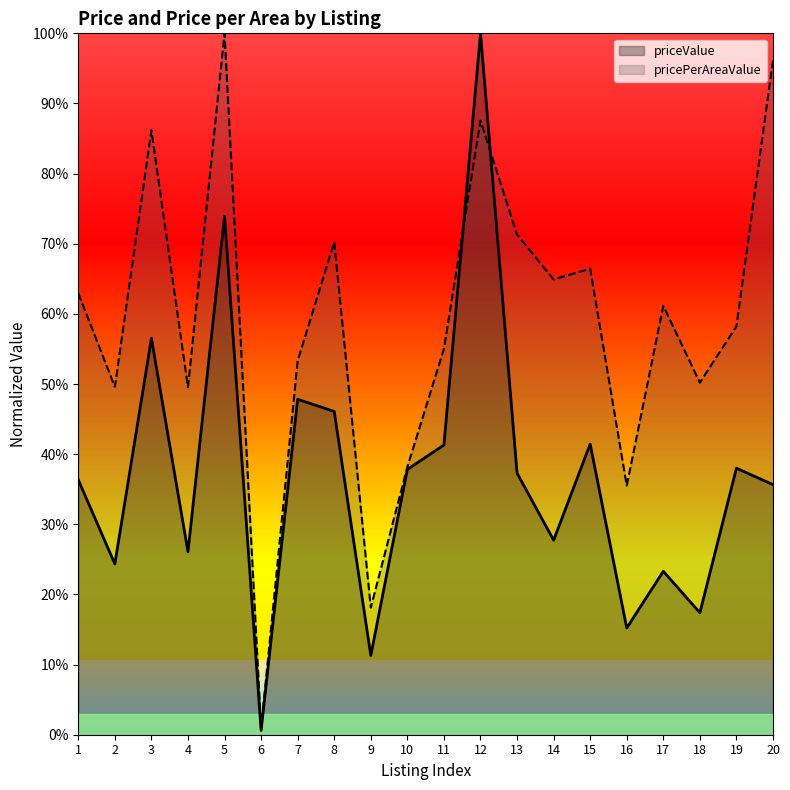

Reading right to left, list all the values displayed in this chart.

priceValue: 20=0.4	19=0.4	18=0.2	17=0.2	16=0.2	15=0.4	14=0.3	13=0.4	12=1.0	11=0.4	10=0.4	9=0.1	8=0.5	7=0.5	6=0.0	5=0.7	4=0.3	3=0.6	2=0.2	1=0.4
pricePerAreaValue: 20=1.0	19=0.6	18=0.5	17=0.6	16=0.4	15=0.7	14=0.6	13=0.7	12=0.9	11=0.6	10=0.4	9=0.2	8=0.7	7=0.5	6=0.0	5=1.0	4=0.5	3=0.9	2=0.5	1=0.6